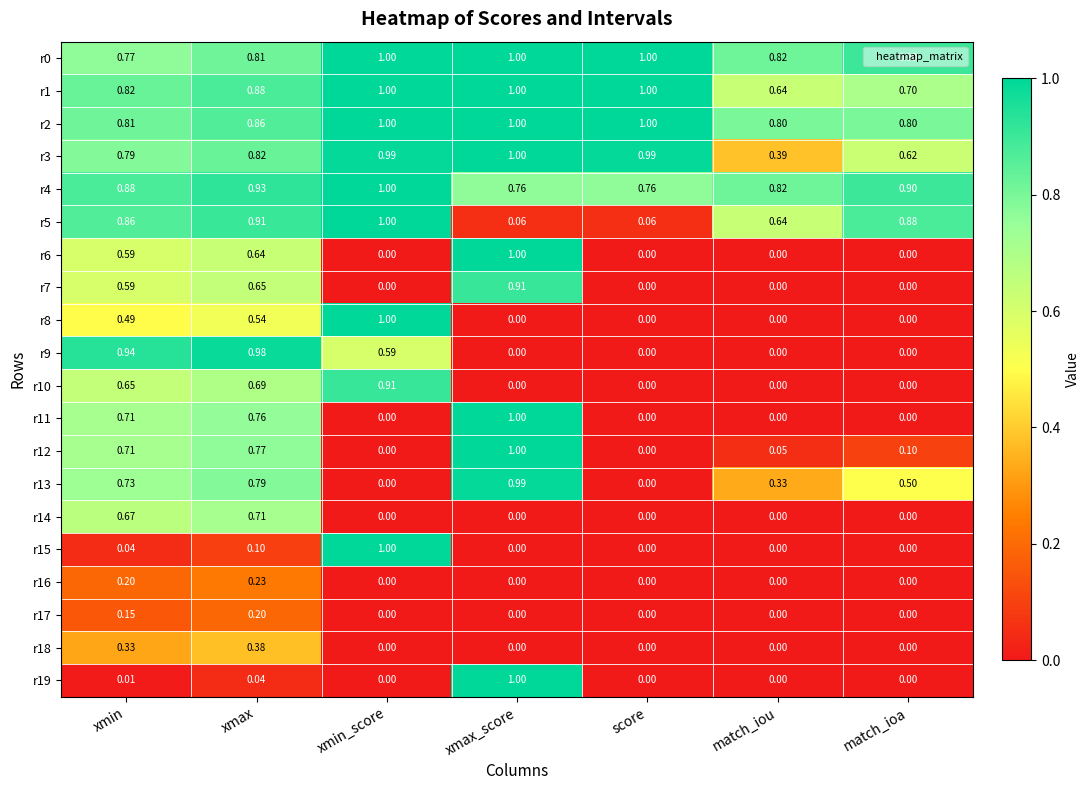

At which category is the sum across all series the highest?

xmax